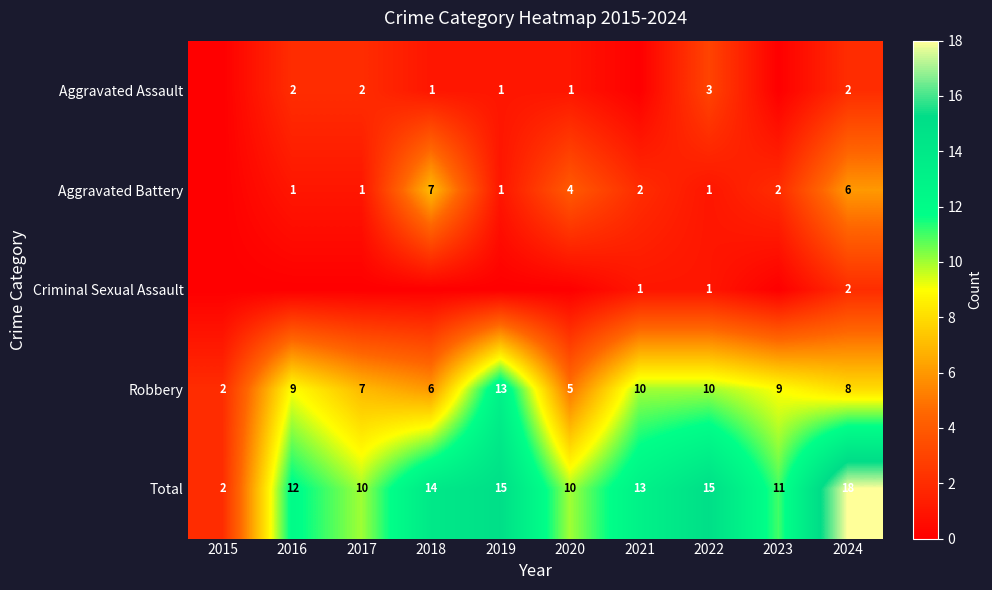

At how many categories does at least one series exceed 9?

9